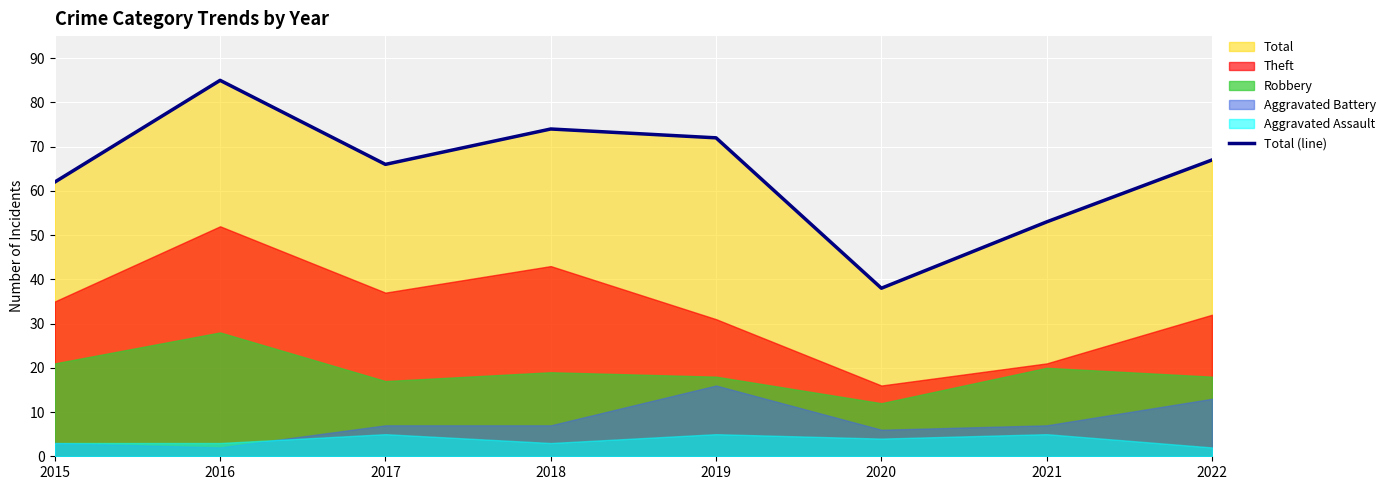

Where is the data nearest to the value 61?

2015